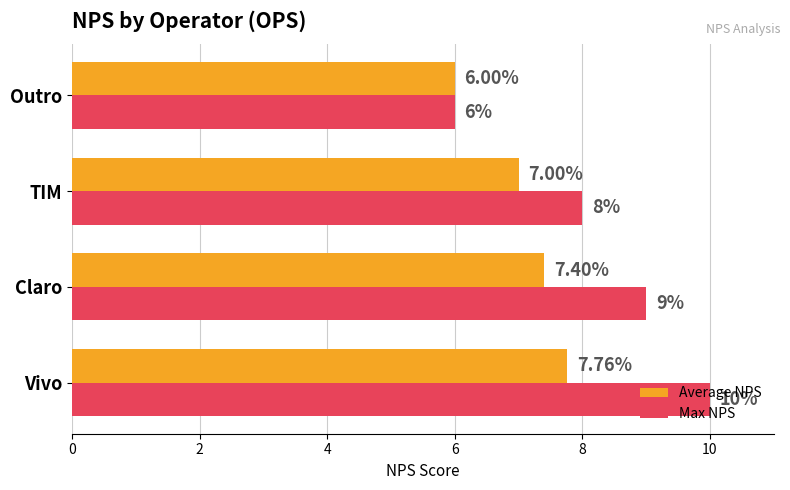

What is the maximum value shown in the chart?

10.0